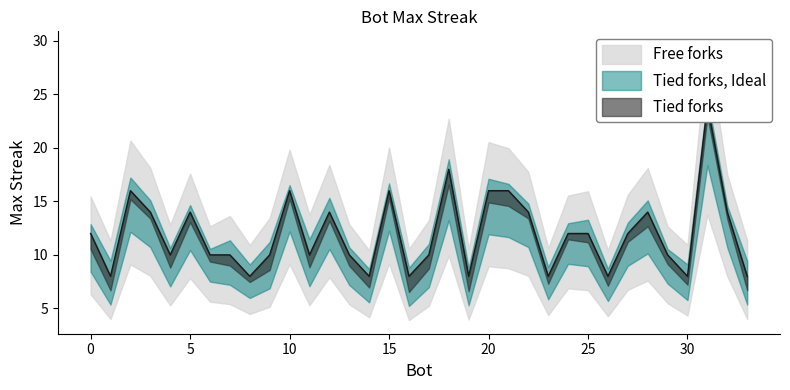

Does the chart have visible grid lines?

No